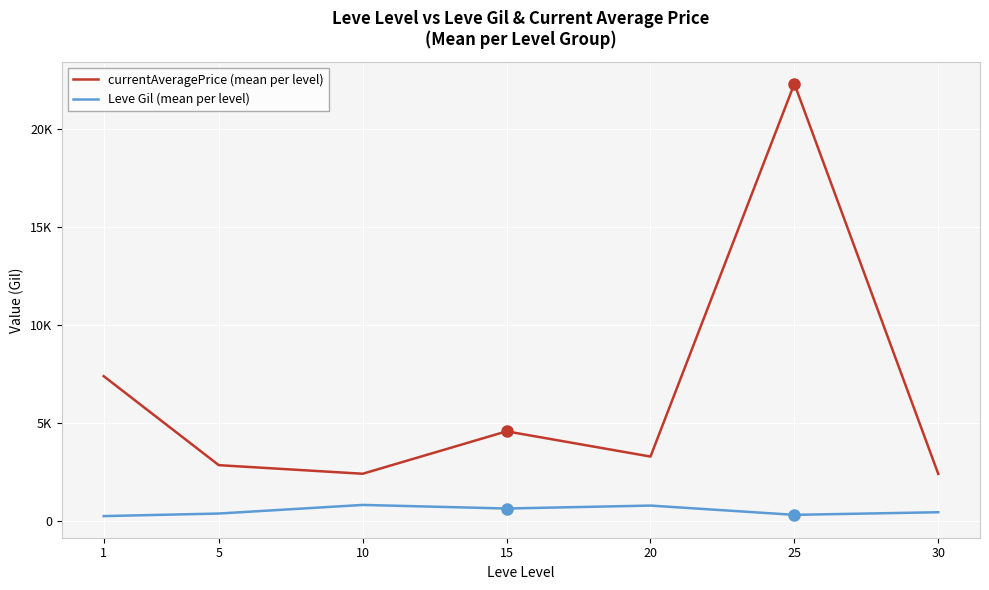

Does the chart have visible grid lines?

Yes